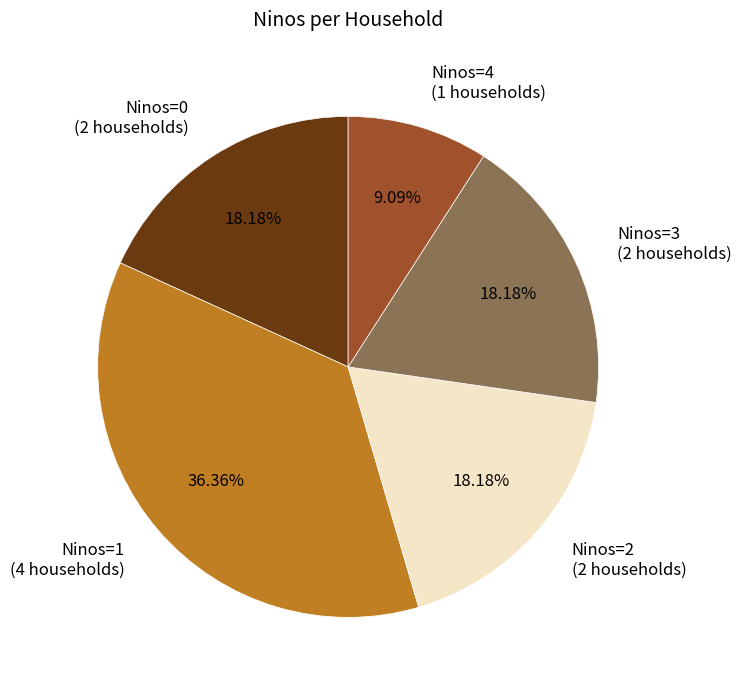

What is the largest slice in the pie chart?

Ninos=1 (4 households)